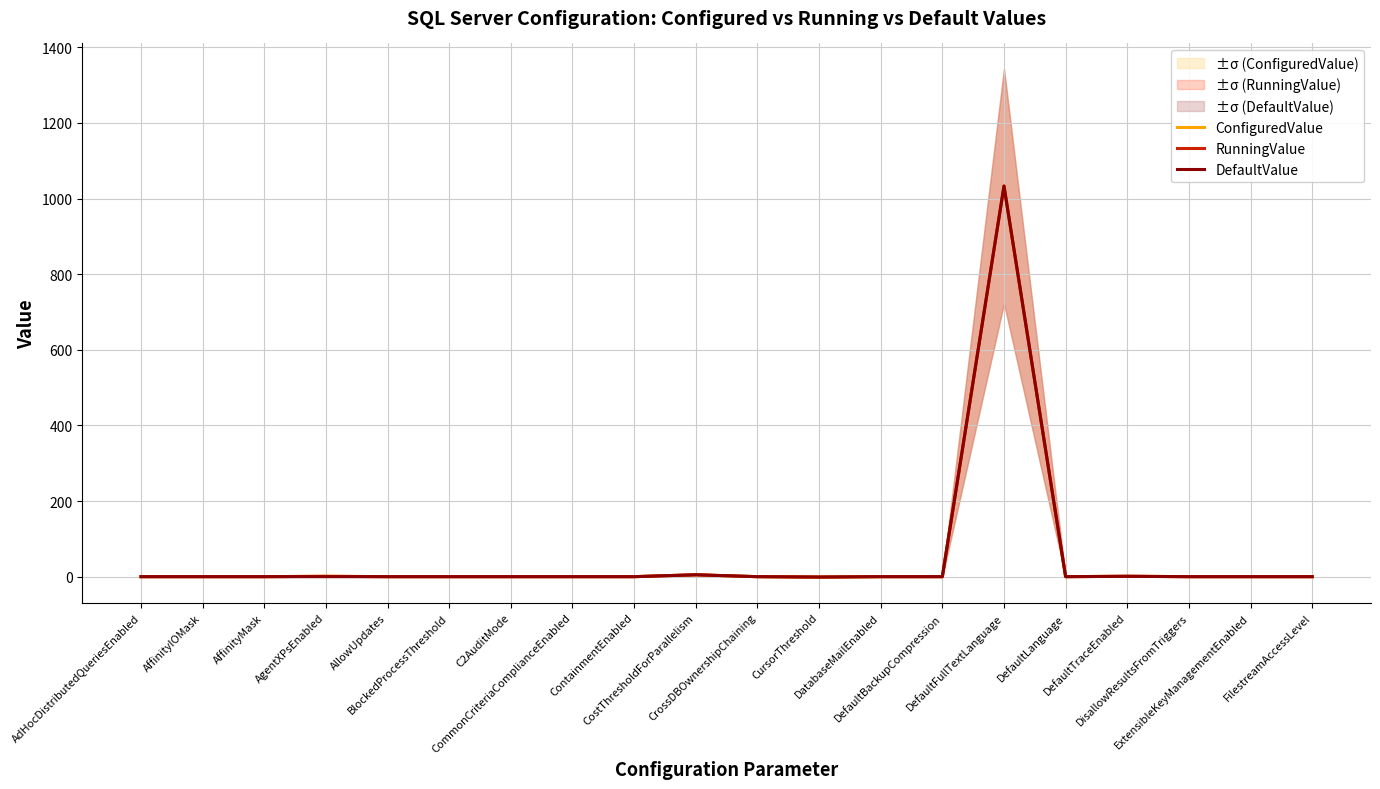

Where does the DefaultValue series first go above 0?

CostThresholdForParallelism